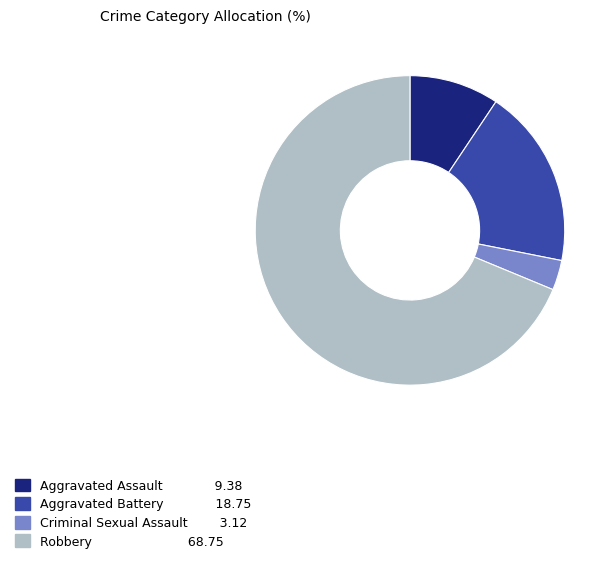

True or false: Aggravated Battery accounts for 32% of the total.

False